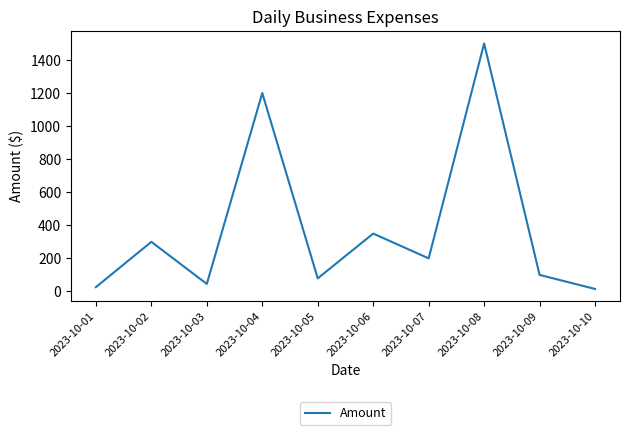

The value at 2023-10-07 is 106.9. True or false?

False